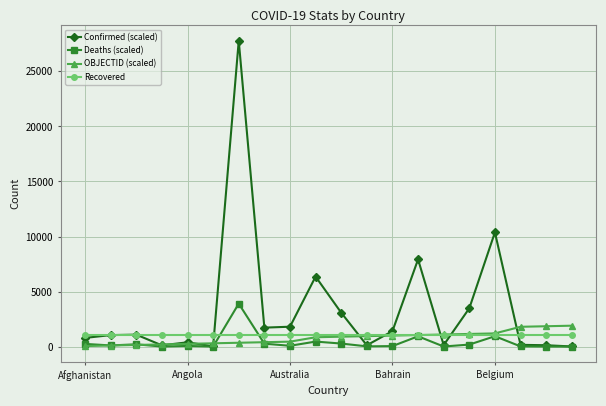

What is the value of the Deaths (scaled) point at the 8th from the left?

265.7